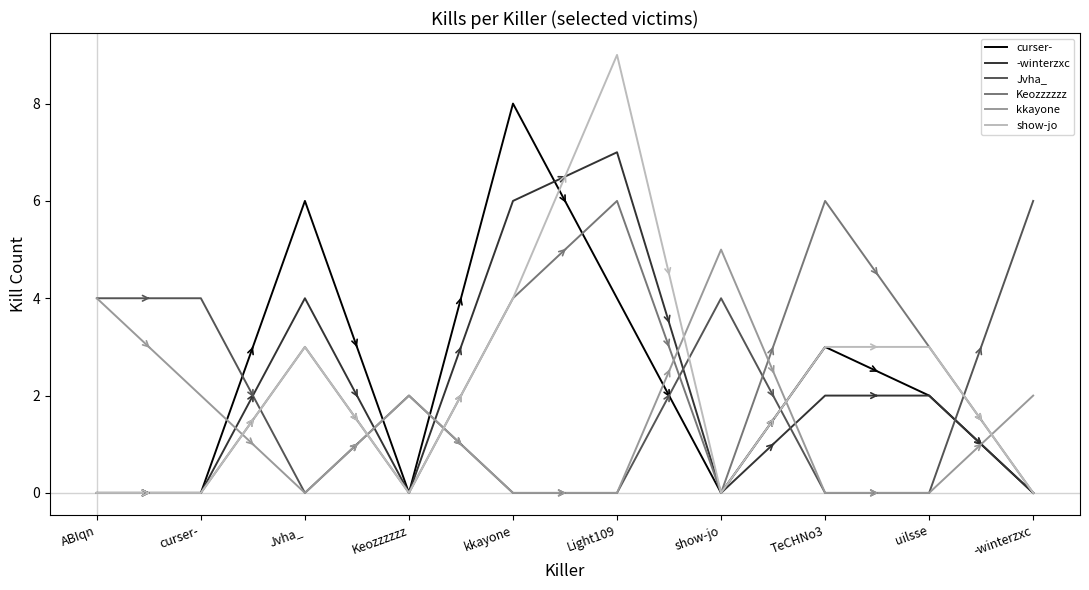

Reading right to left, transcribe all the data shown in this chart.

curser-: -winterzxc=0	uilsse=2	TeCHNo3=3	show-jo=0	Light109=4	kkayone=8	Keozzzzzz=0	Jvha_=6	curser-=0	ABIqn=0
-winterzxc: -winterzxc=0	uilsse=2	TeCHNo3=2	show-jo=0	Light109=7	kkayone=6	Keozzzzzz=0	Jvha_=4	curser-=0	ABIqn=0
Jvha_: -winterzxc=6	uilsse=0	TeCHNo3=0	show-jo=4	Light109=0	kkayone=0	Keozzzzzz=2	Jvha_=0	curser-=4	ABIqn=4
Keozzzzzz: -winterzxc=0	uilsse=3	TeCHNo3=6	show-jo=0	Light109=6	kkayone=4	Keozzzzzz=0	Jvha_=3	curser-=0	ABIqn=0
kkayone: -winterzxc=2	uilsse=0	TeCHNo3=0	show-jo=5	Light109=0	kkayone=0	Keozzzzzz=2	Jvha_=0	curser-=2	ABIqn=4
show-jo: -winterzxc=0	uilsse=3	TeCHNo3=3	show-jo=0	Light109=9	kkayone=4	Keozzzzzz=0	Jvha_=3	curser-=0	ABIqn=0